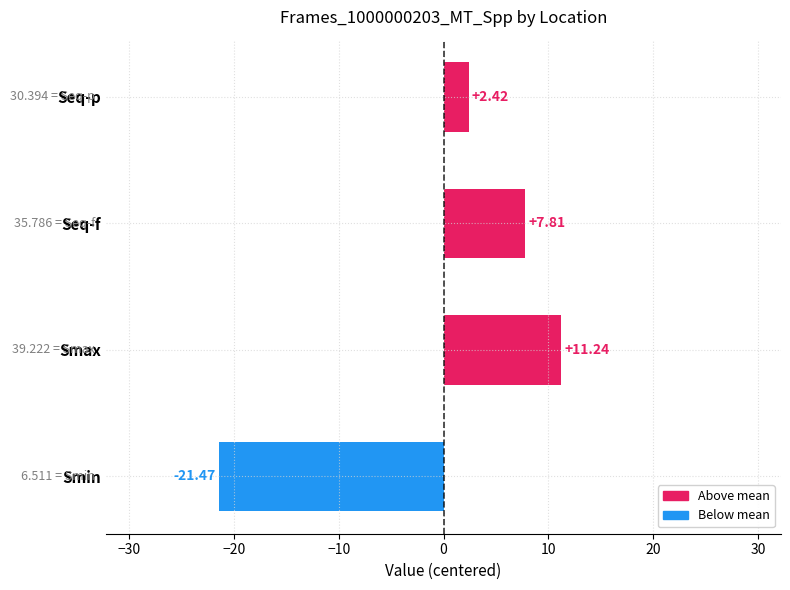

At which label is the value closest to -5?

Seq-p